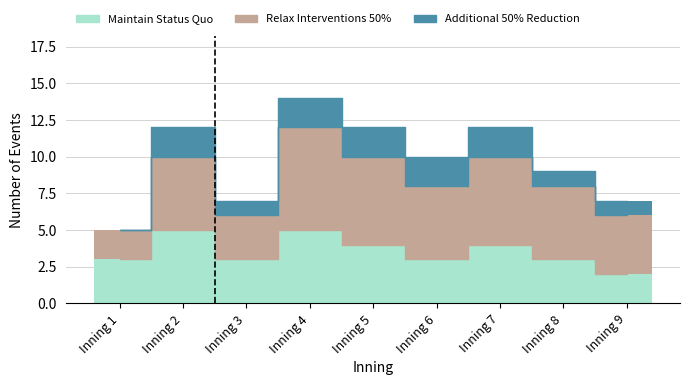

What is the spread (max minus min) of values at Inning 7?

4